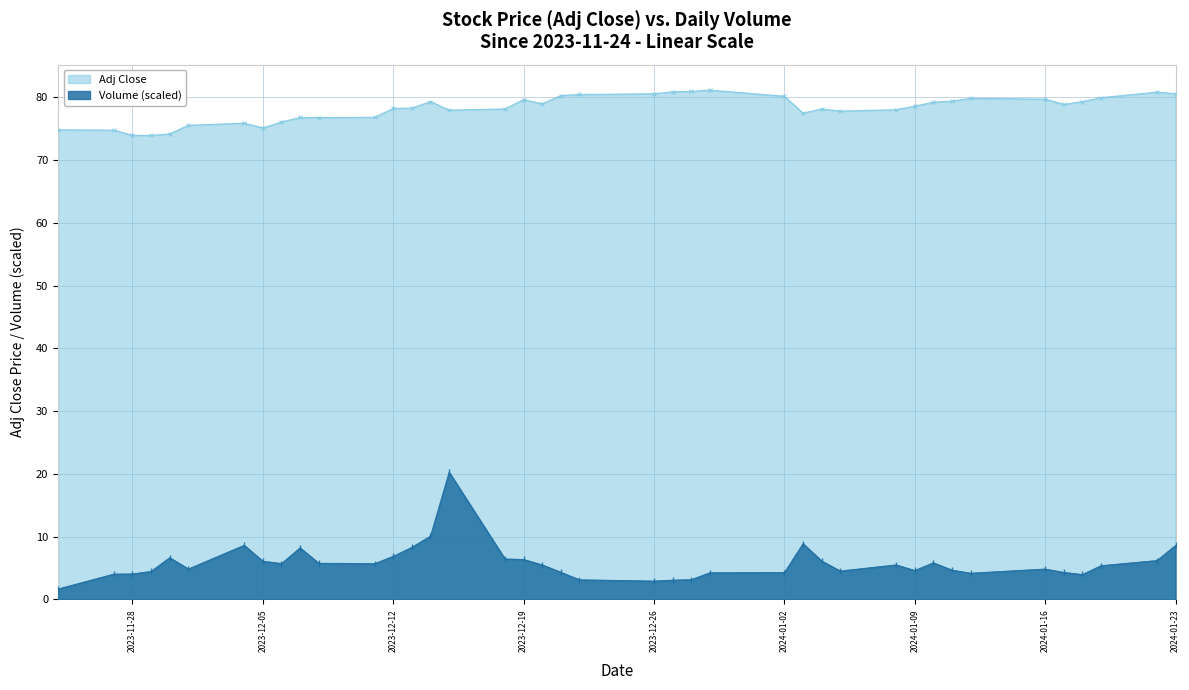

Rank the series by their average value, from lowest to highest.

Volume (scaled), Adj Close